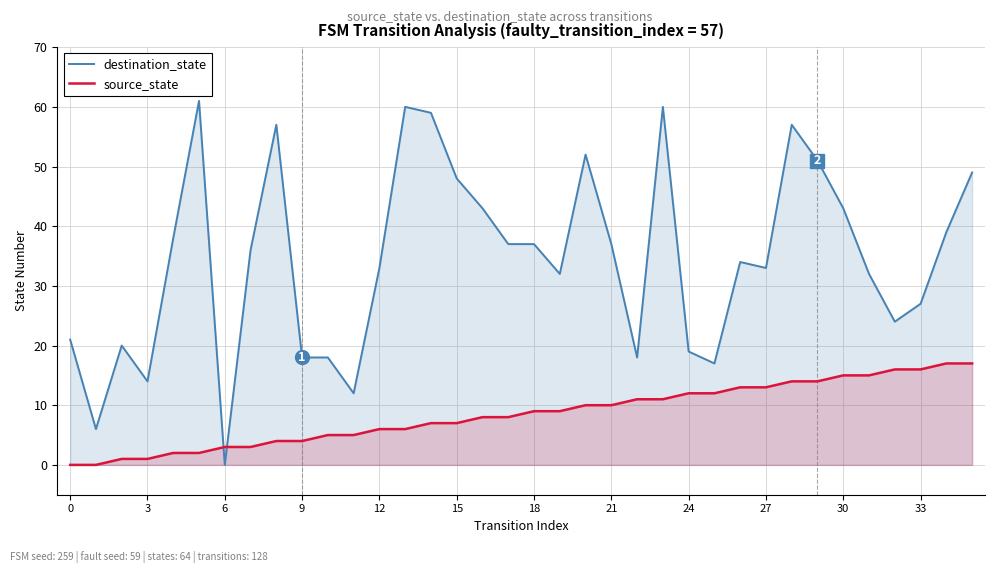

Rank the series by their maximum value, from lowest to highest.

source_state, destination_state